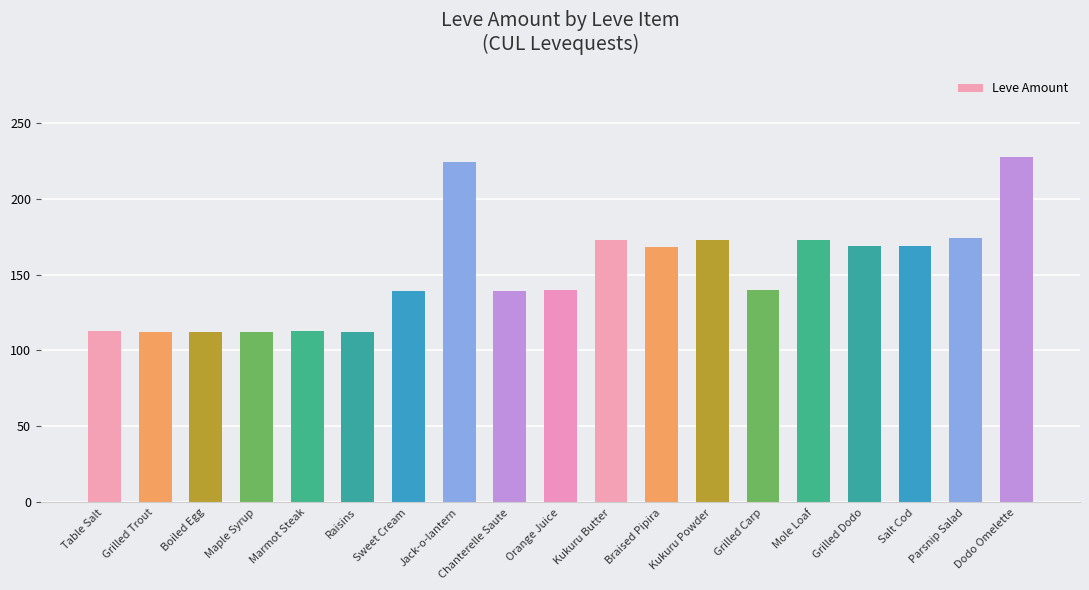

What is the ratio of the value at Chanterelle Saute to the value at Grilled Carp?

1.0